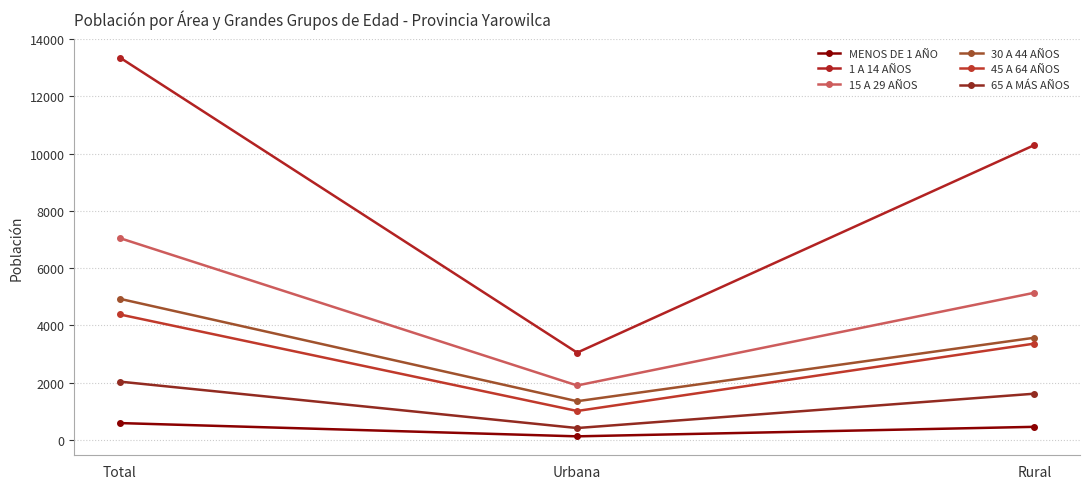

What is the difference between the maximum and minimum values in the 65 A MÁS AÑOS series?

1619